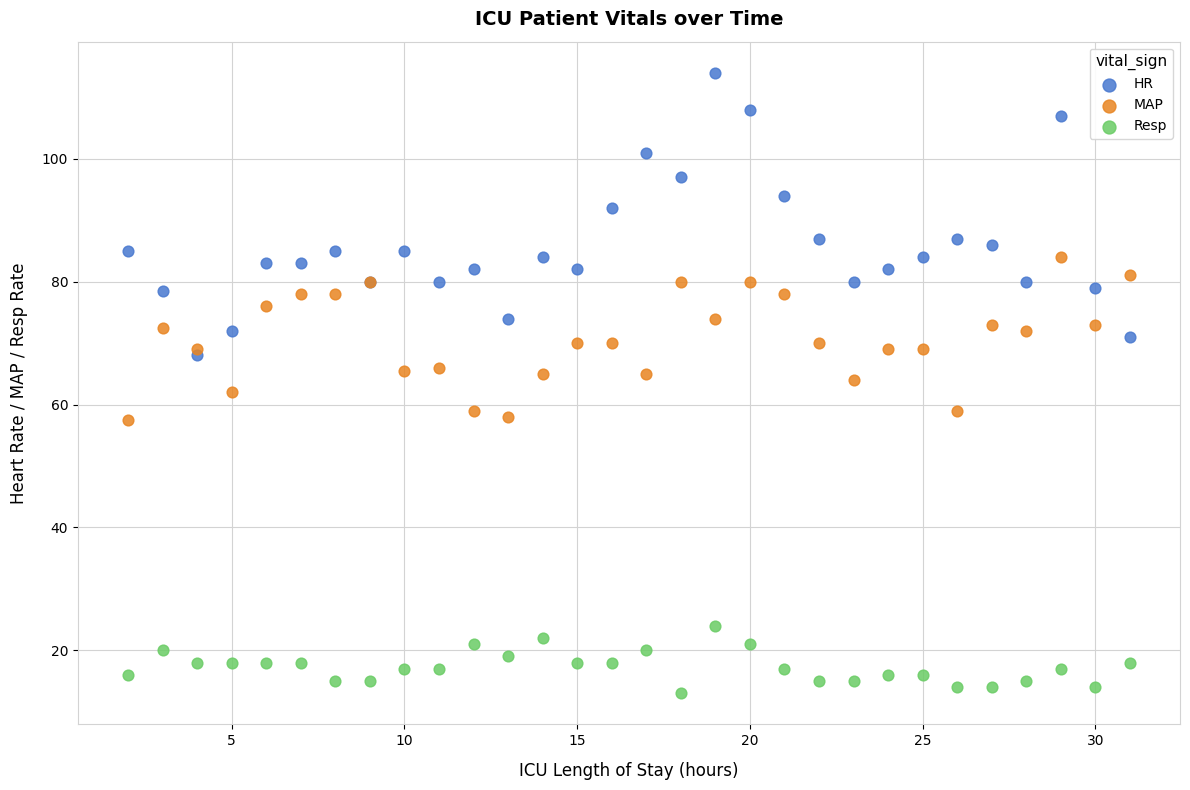

Which series reaches the maximum Y coordinate?

HR